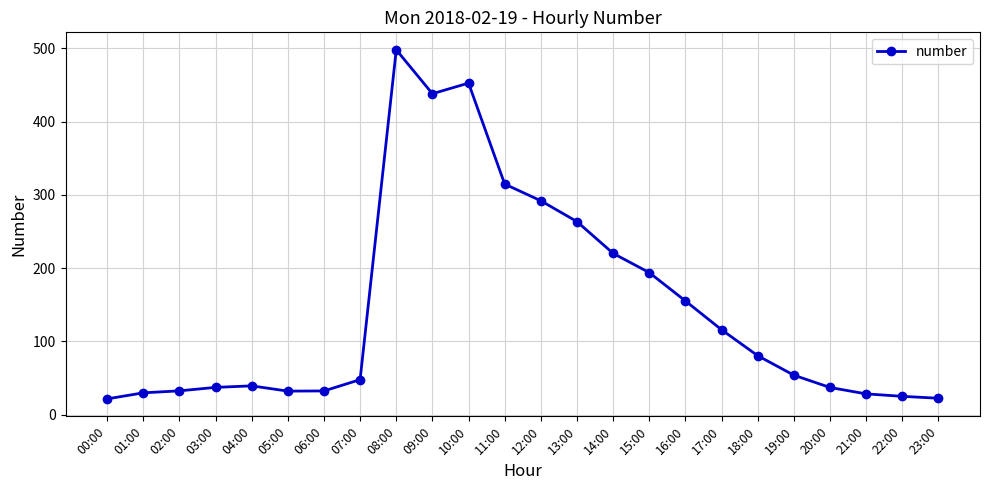

Which has a higher value, 14:00 or 06:00?

14:00